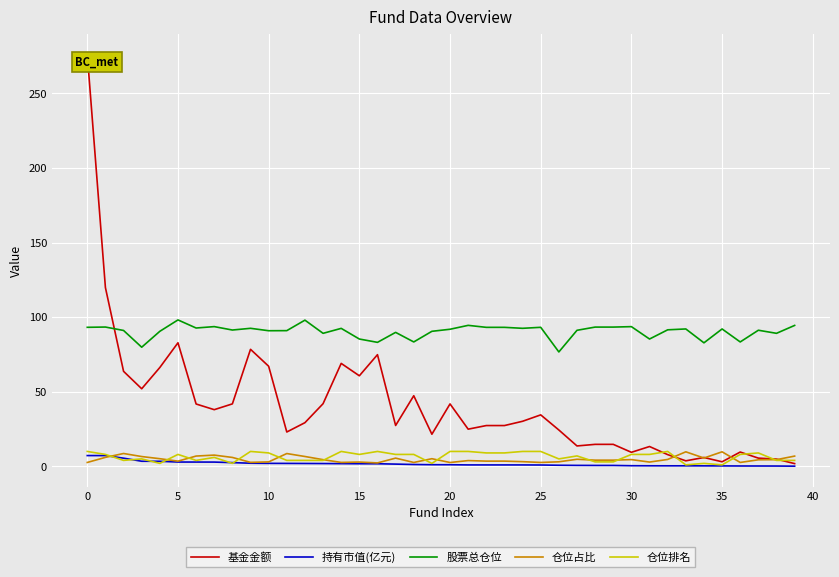

What are all the series names shown in the legend?

基金金额, 持有市值(亿元), 股票总仓位, 仓位占比, 仓位排名